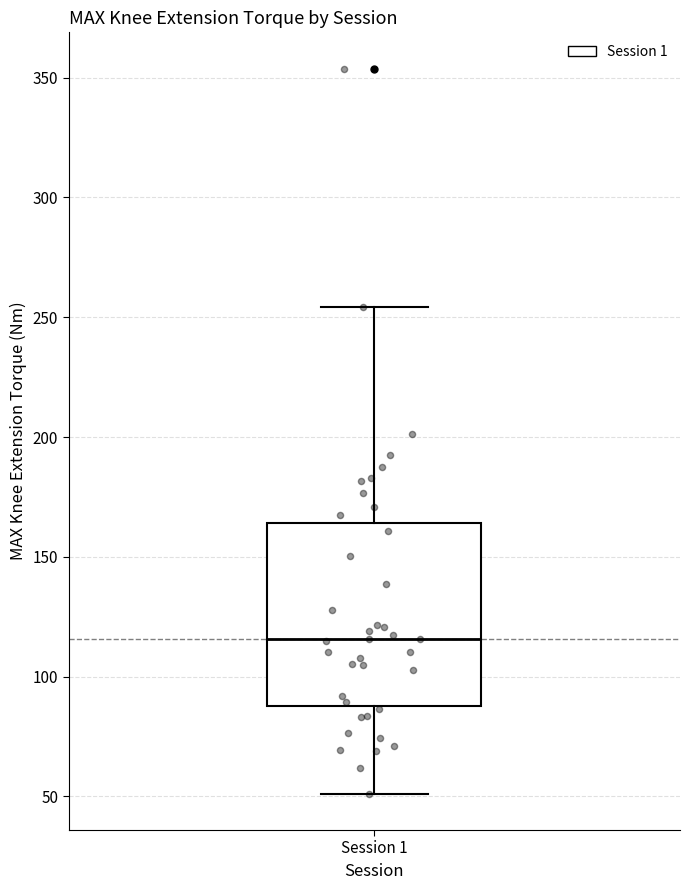

Where does the upper whisker of the box for Session 1 end on the y-axis? The values are not printed on the chart, so give them approximately, as read against the axis.

255